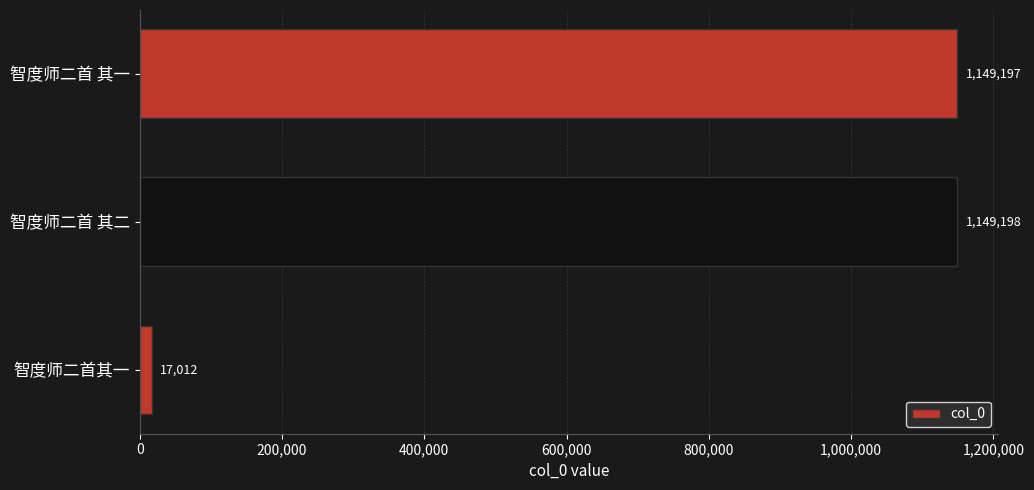

What is the difference between the second highest and minimum values?

1132185